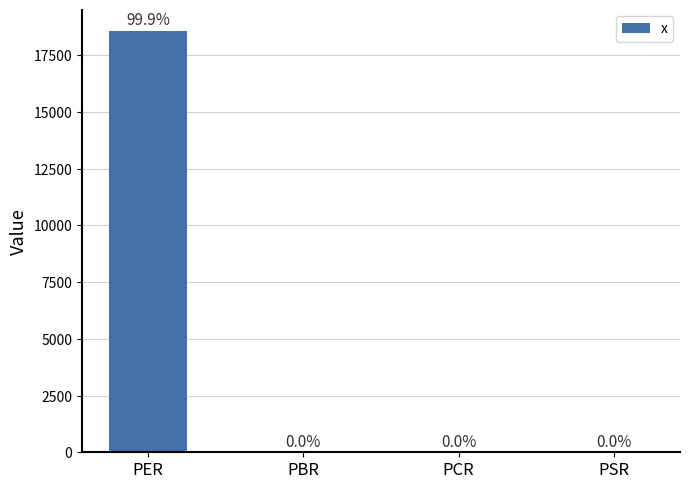

Are the bars horizontal?

No